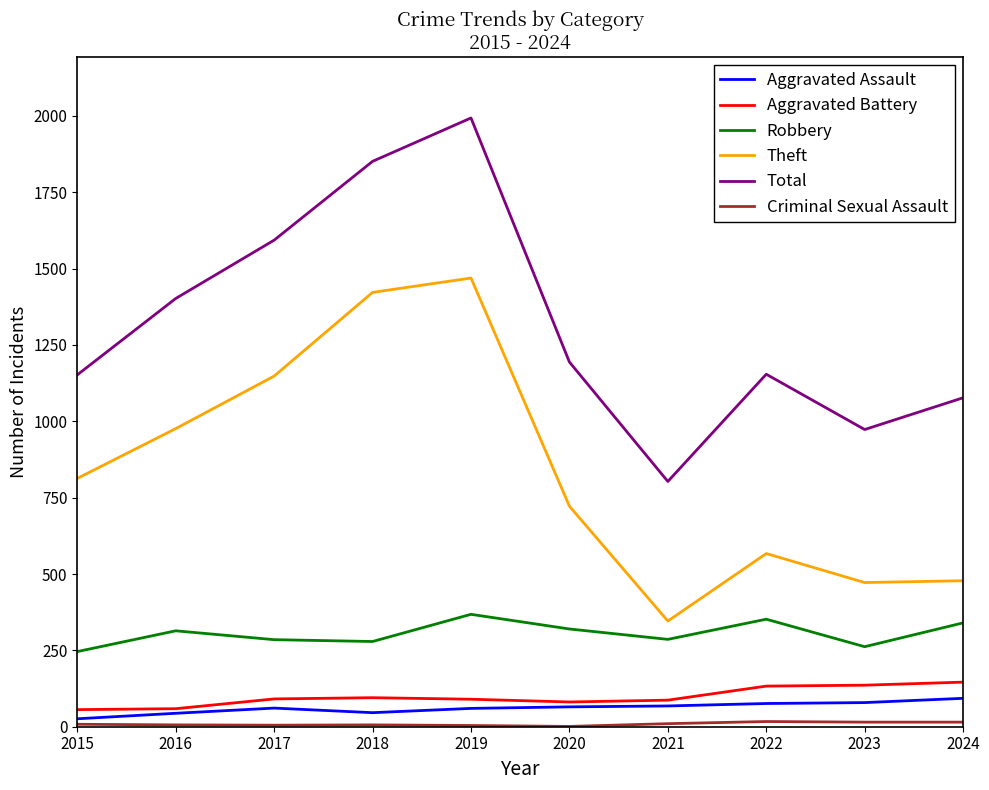

In Total, how many points are lower than both neighbors (excluding endpoints)?

2